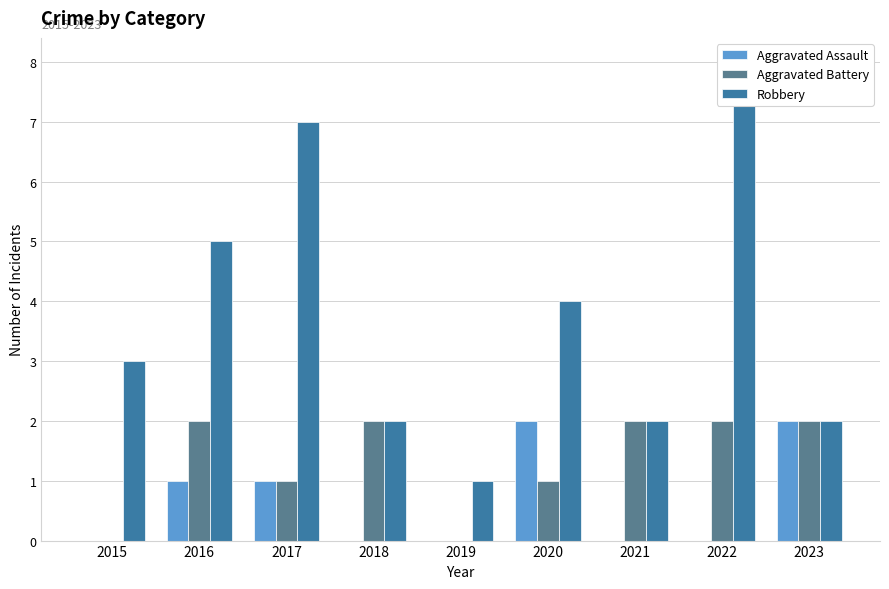

How many data points in Robbery are less than 3?

4